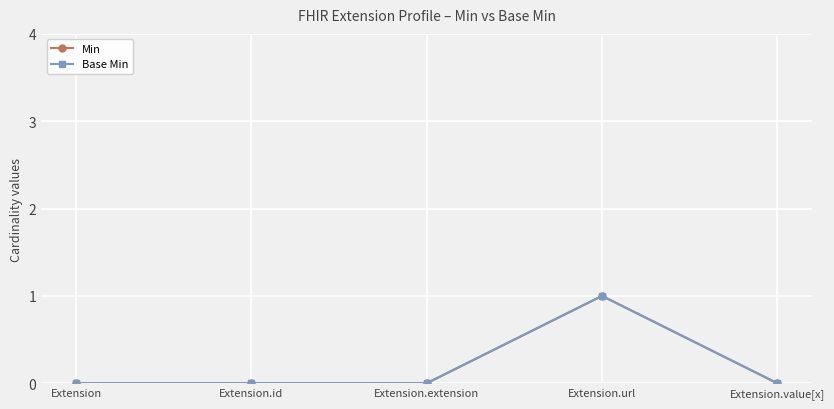

At which category does Min reach its first local peak?

Extension.url